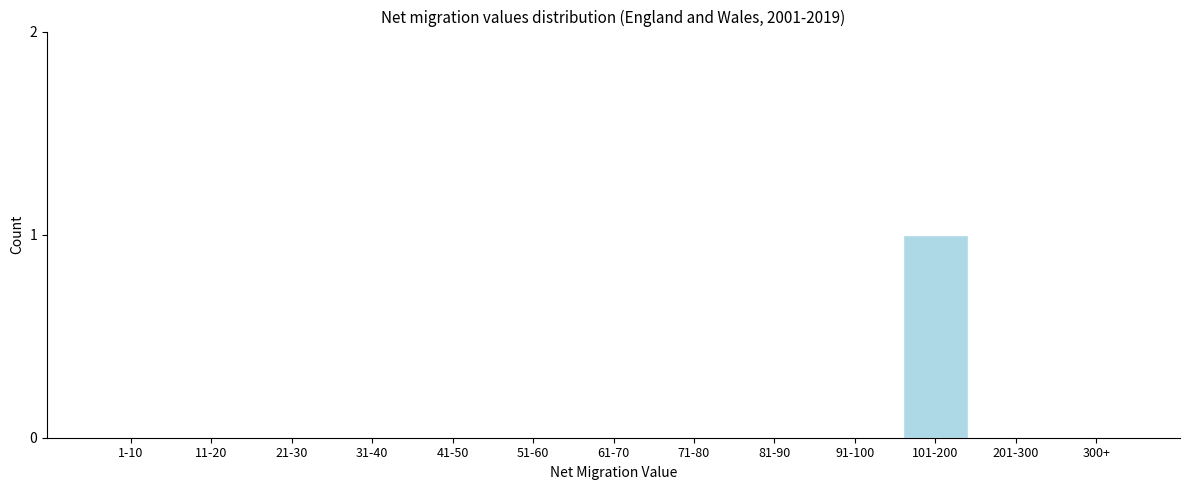

Reading right to left, what are all the values shown in this chart?

300+=0	201-300=0	101-200=1	91-100=0	81-90=0	71-80=0	61-70=0	51-60=0	41-50=0	31-40=0	21-30=0	11-20=0	1-10=0